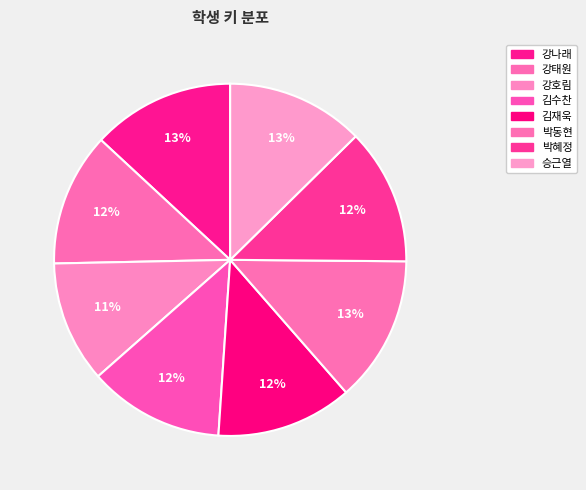

To the nearest percent, what percentage of the pie is 박혜정?

12%